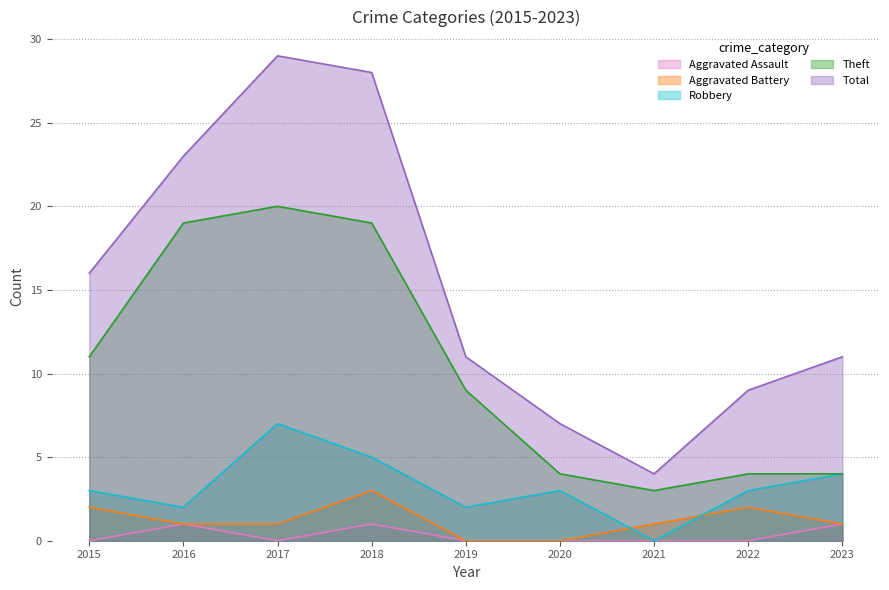

How many values in Robbery are above zero?

8